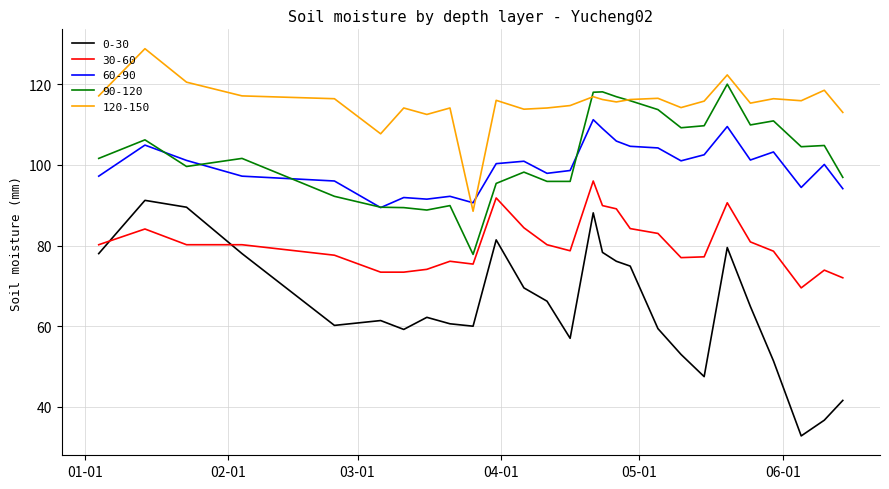

Which series ends up on top after the final intersection of 30-60 and 0-30?

30-60